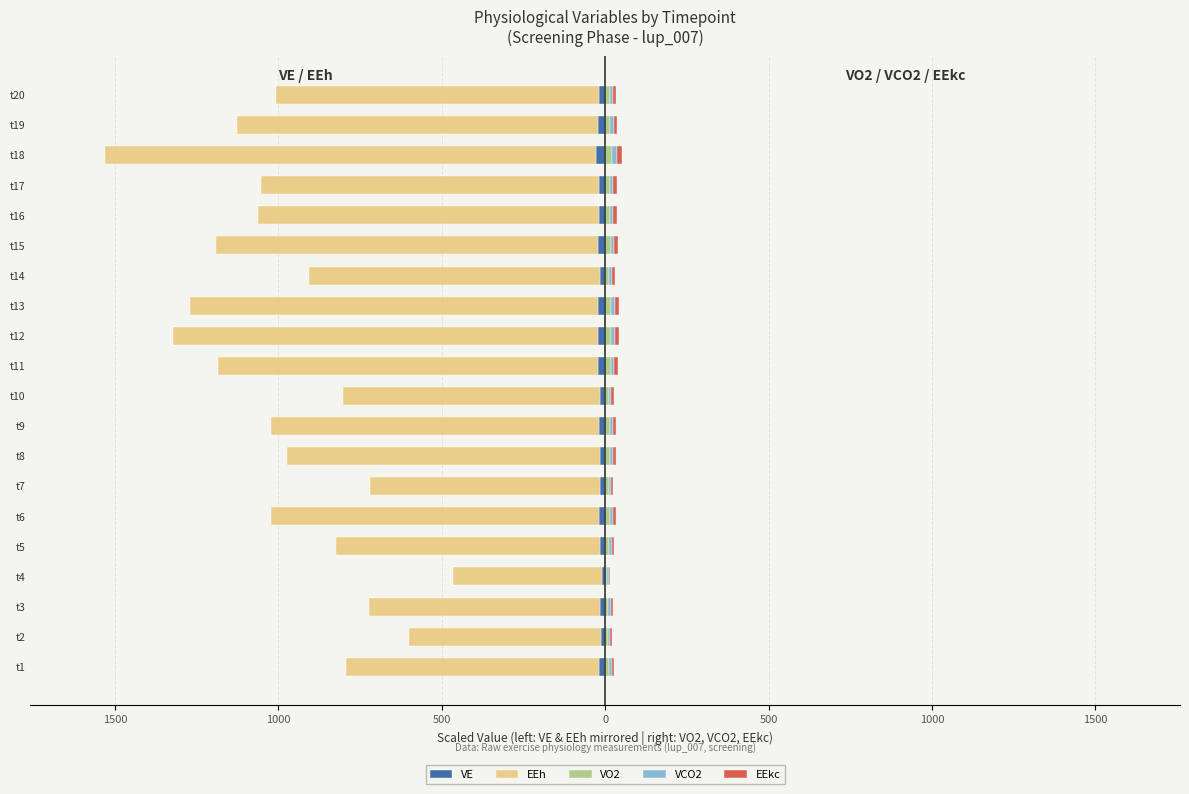

What is the sum of all VE values?

-363.9